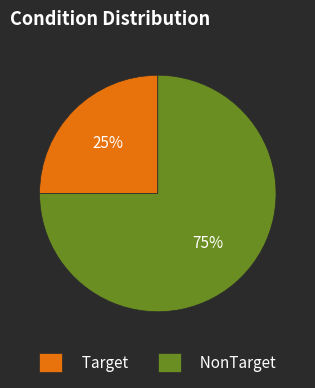

Which slice is the smallest?

Target